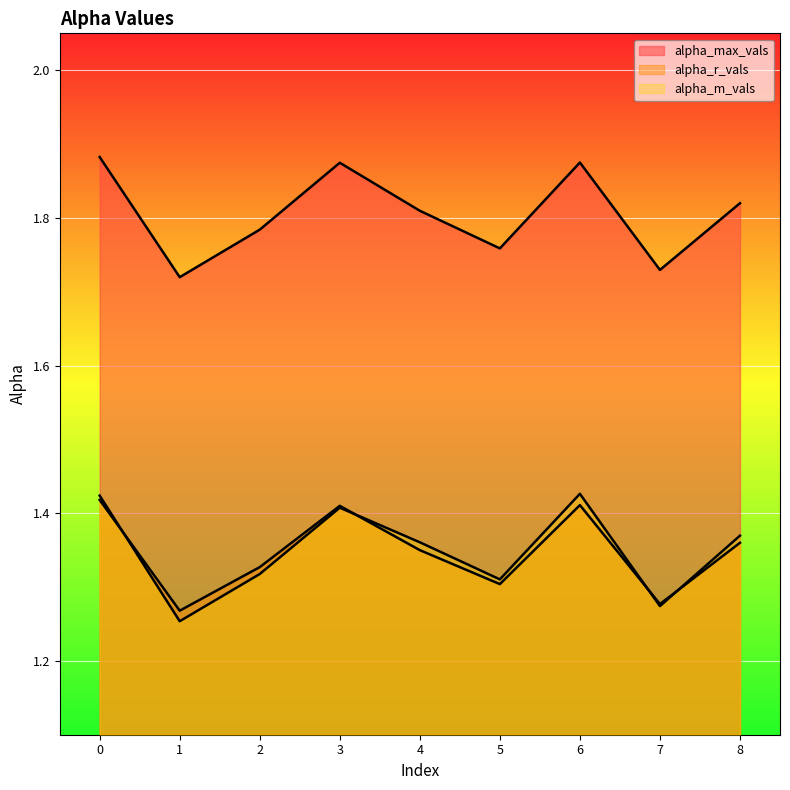

True or false: alpha_m_vals has more than 0 interior local peaks.

True